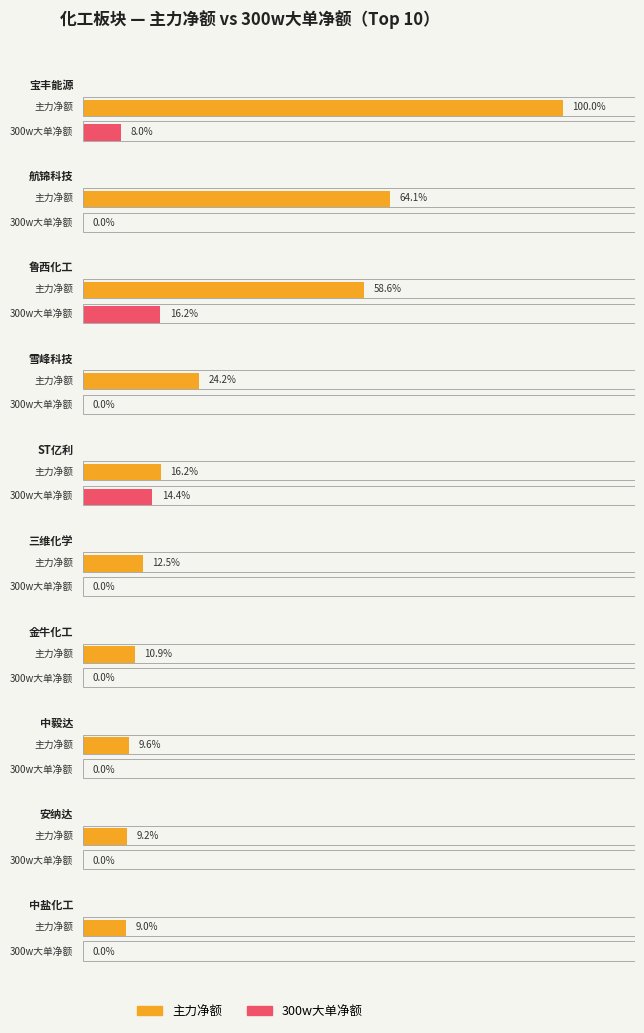

What is the label of the 5th bar from the left?

ST亿利